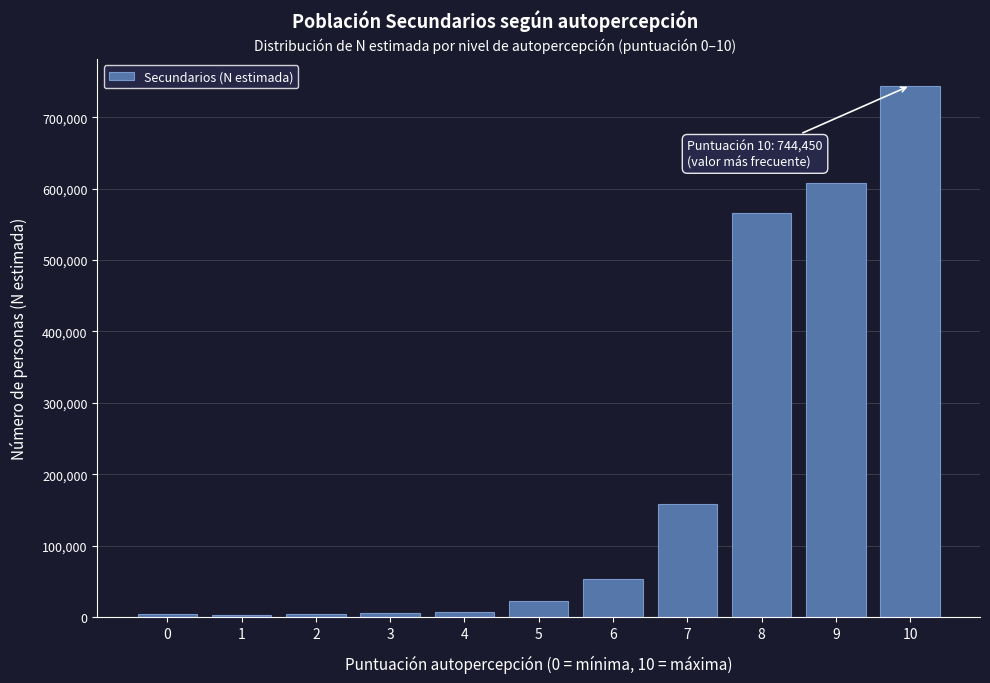

What is the maximum value shown in the chart?

744450